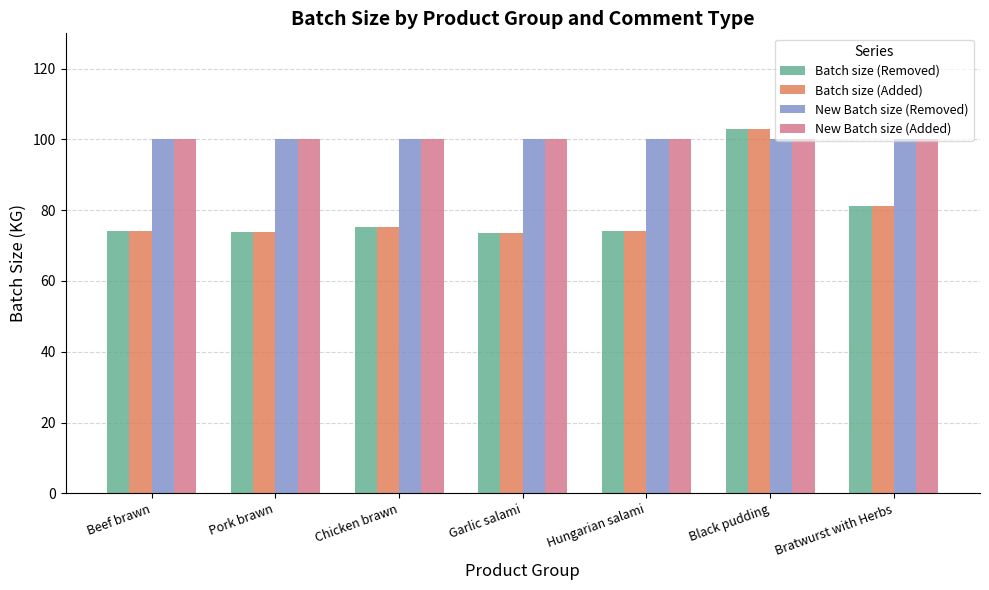

Does the chart contain stacked bars?

No